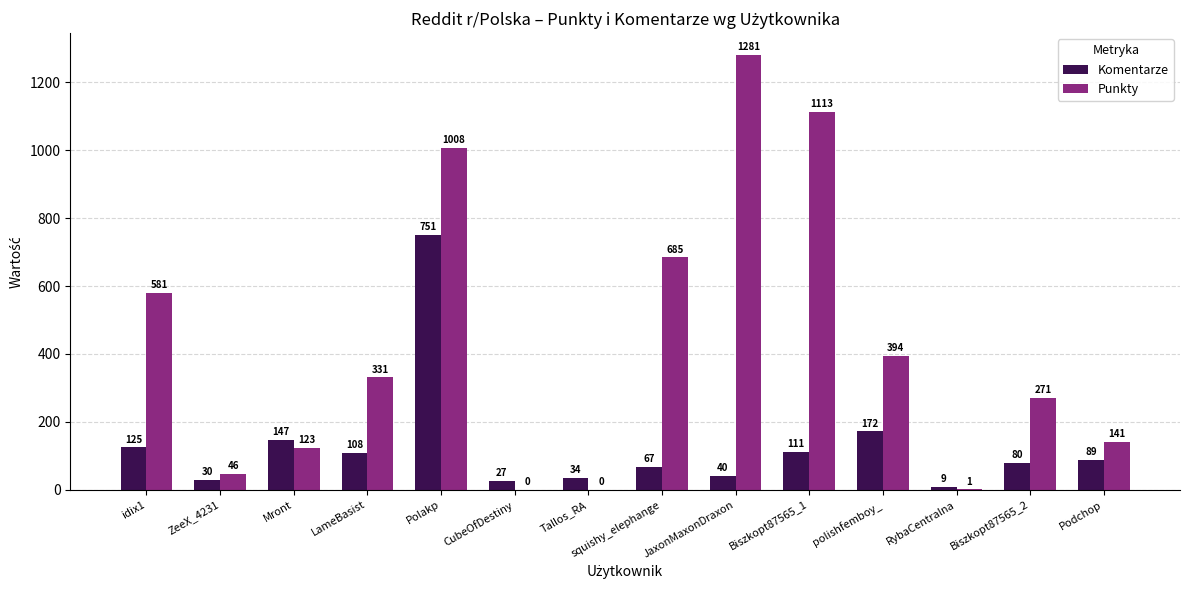

Which category has the highest value across all series?

JaxonMaxonDraxon